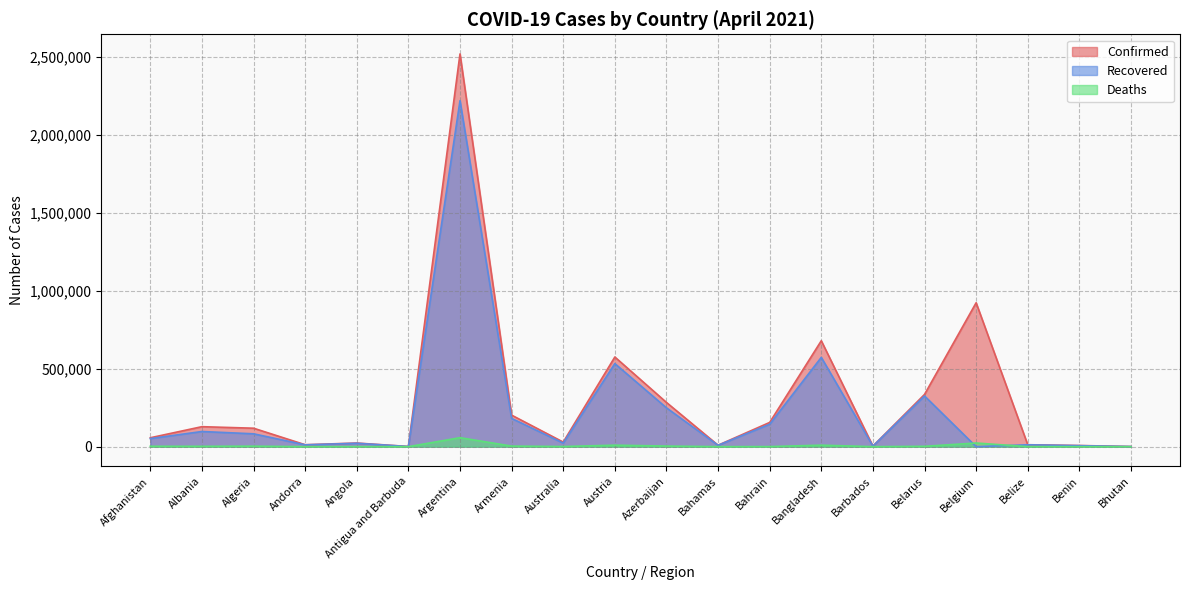

Which series has the largest range (max minus min)?

Confirmed